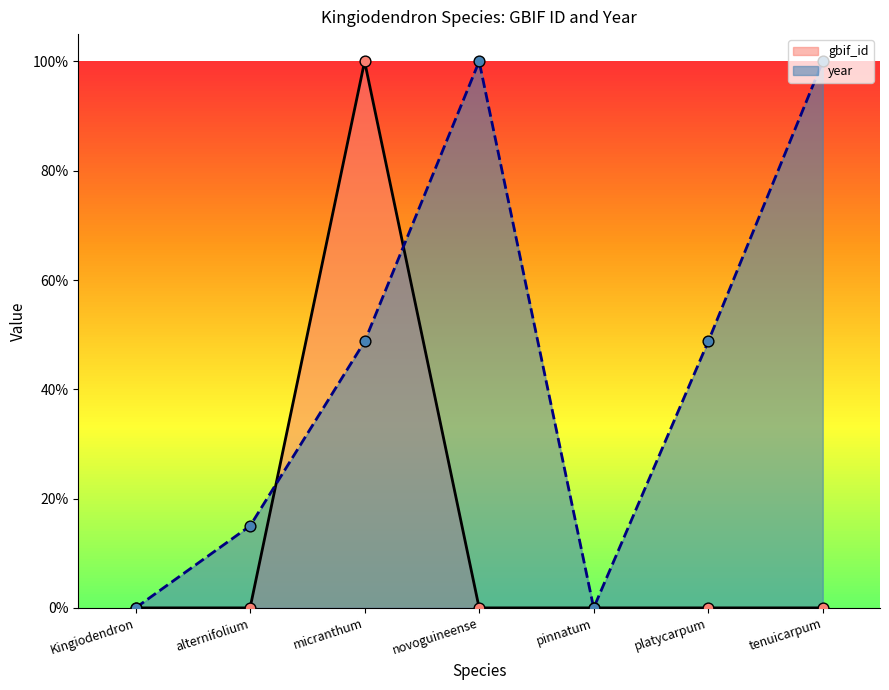

Is the value of year at pinnatum greater than the value of gbif_id at tenuicarpum?

No